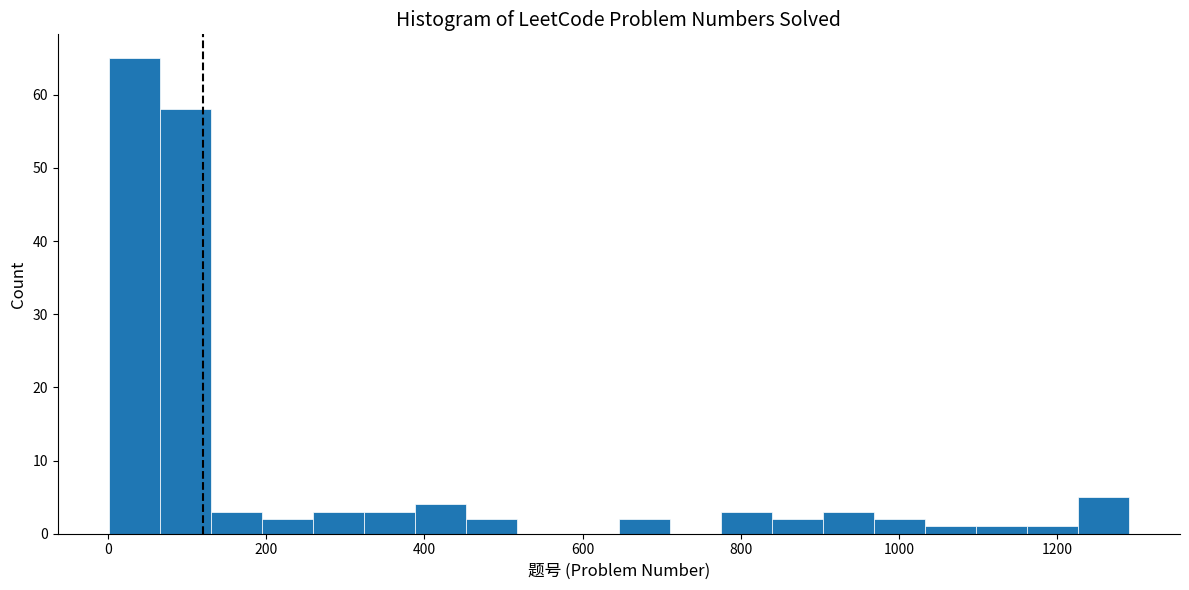

Read against the x-axis, roughly where is the centre of the tallest bar?

40